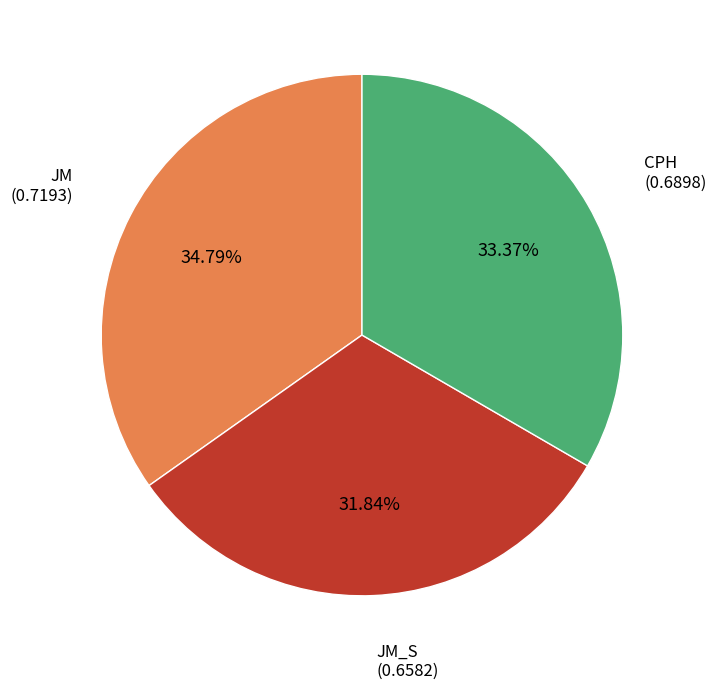

Does any single category account for the majority?

No